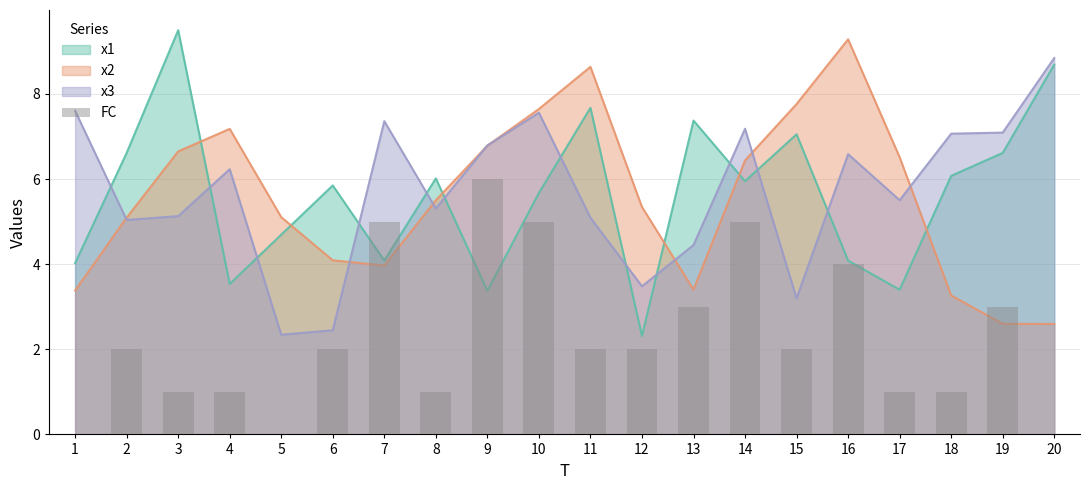

What is the value of the 6th bar from the left?

2